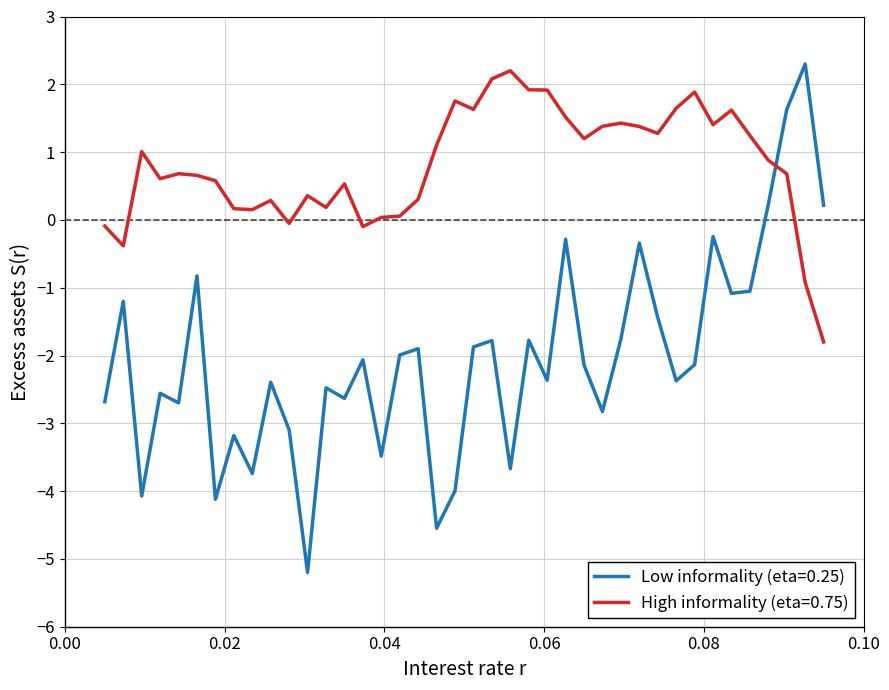

After their last crossing, which series has the higher values: High informality (eta=0.75) or Low informality (eta=0.25)?

Low informality (eta=0.25)